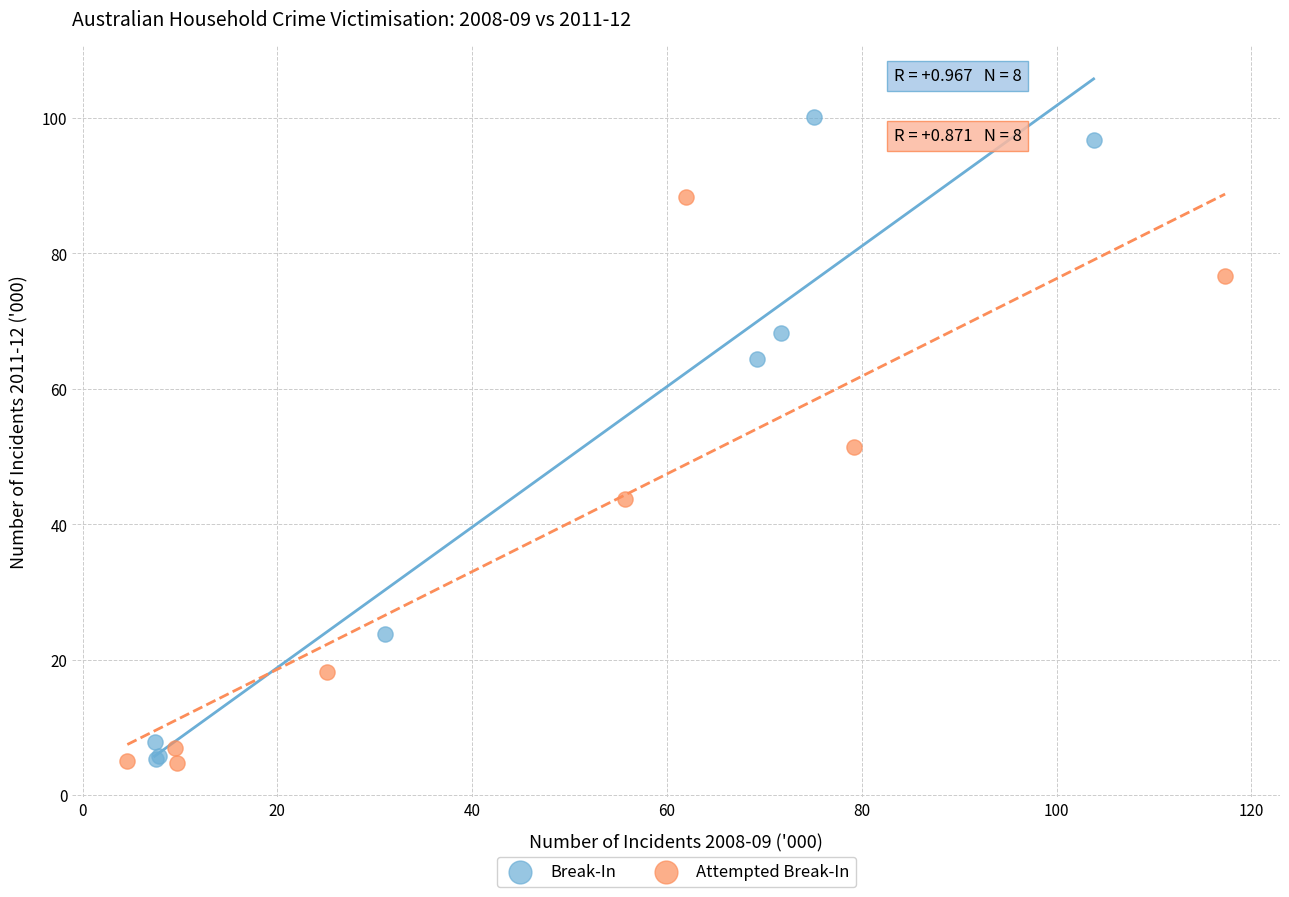

Which series has the largest Y range (max minus min)?

Break-In